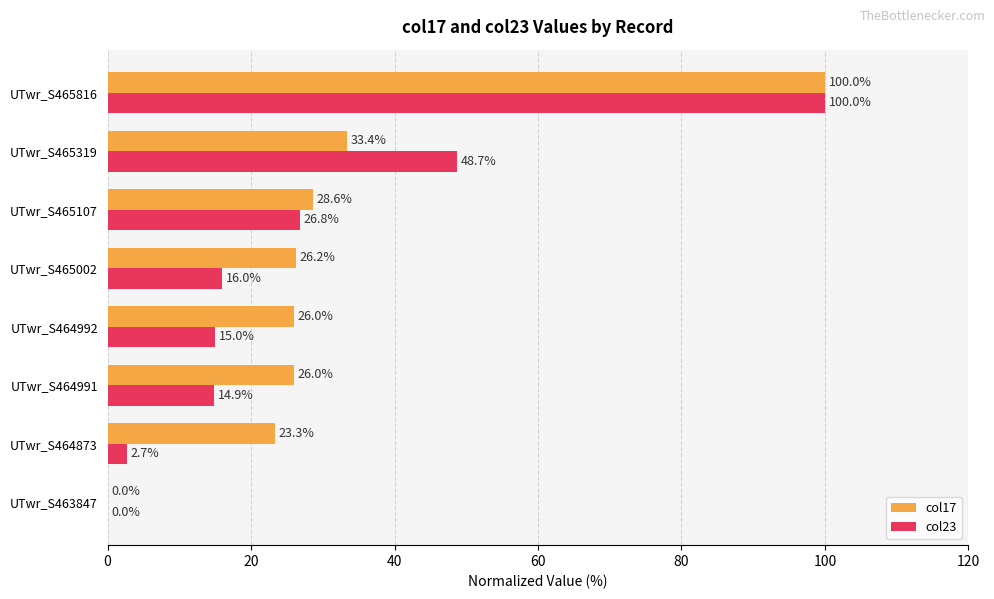

True or false: col23 has a value of 26.8 at UTwr_S465107.

True